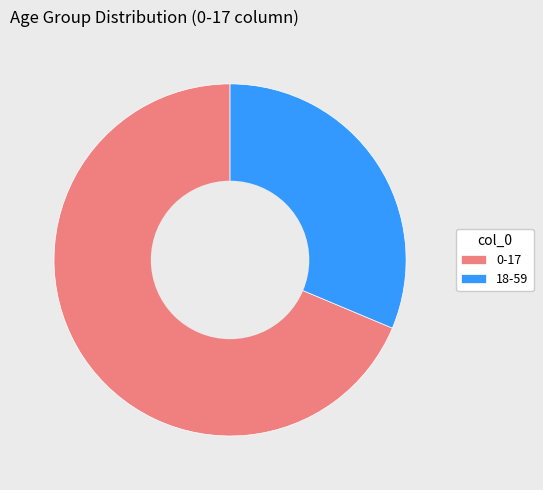

How many segments does this pie chart have?

2